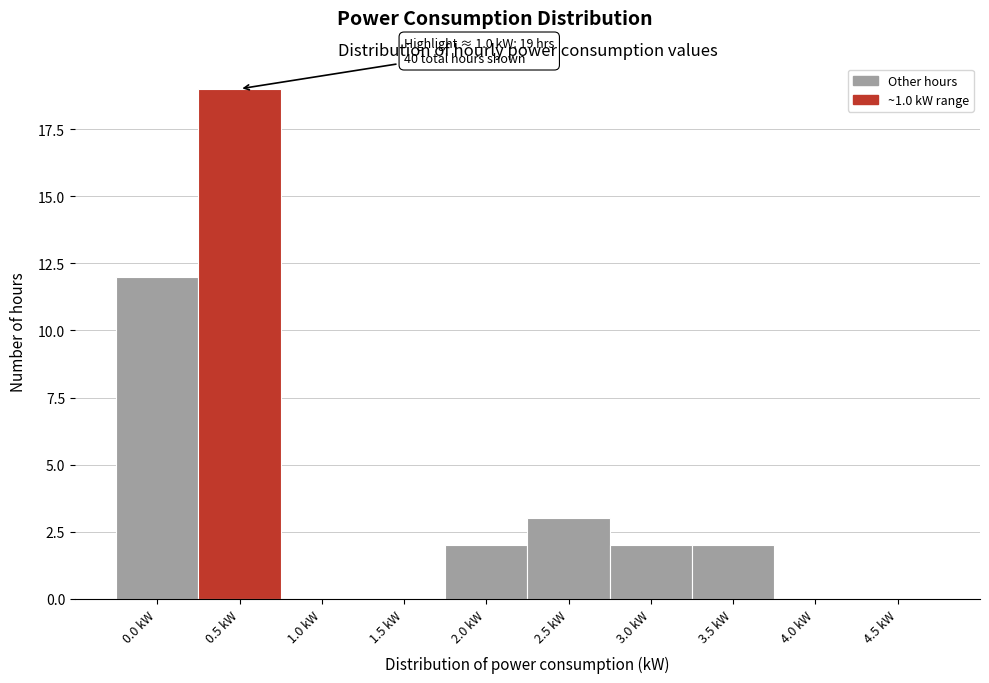

Reading left to right, transcribe all the data shown in this chart.

0.0 kW=12	0.5 kW=19	1.0 kW=0	1.5 kW=0	2.0 kW=2	2.5 kW=3	3.0 kW=2	3.5 kW=2	4.0 kW=0	4.5 kW=0